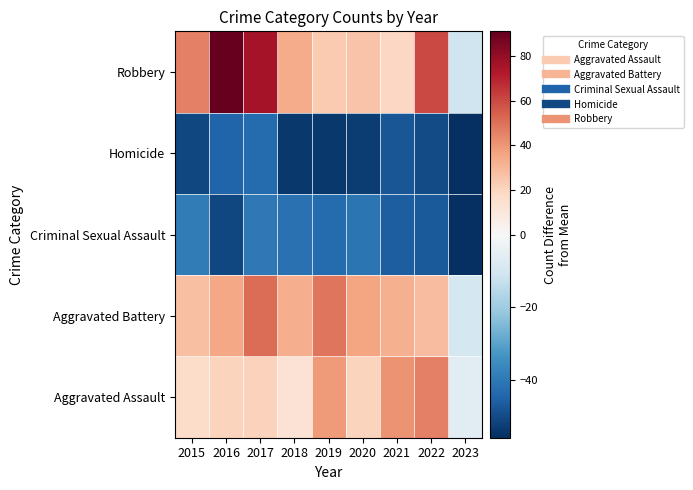

What is the difference between the highest and lowest values at 2015?

97.0